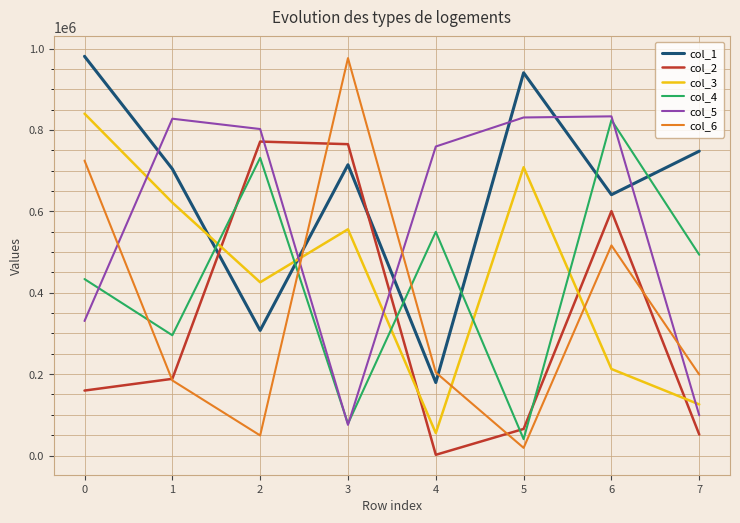

True or false: col_1 and col_6 cross at least once.

True